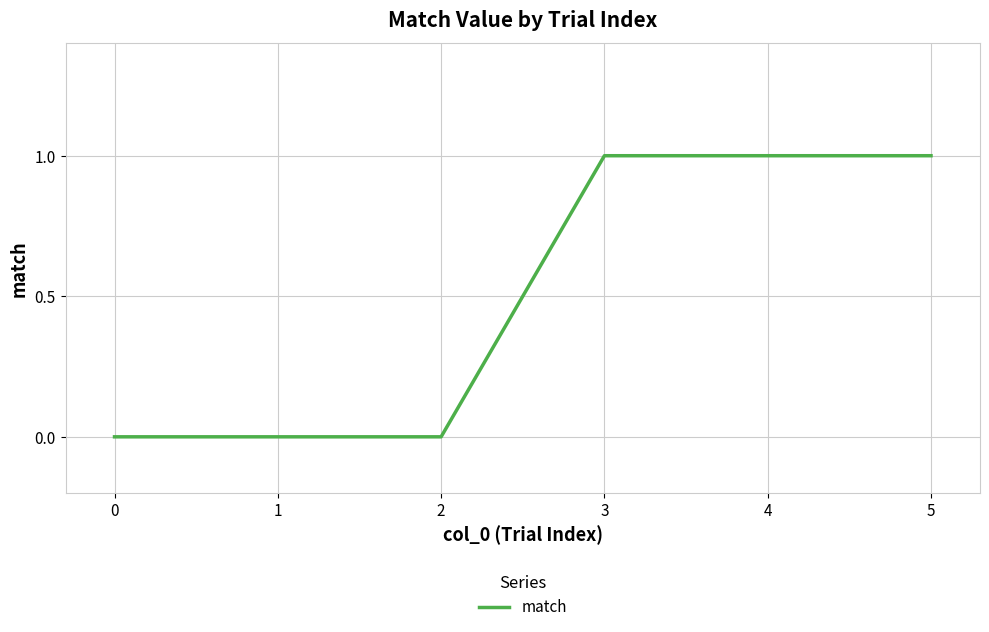

What is the approximate value at 4?

1